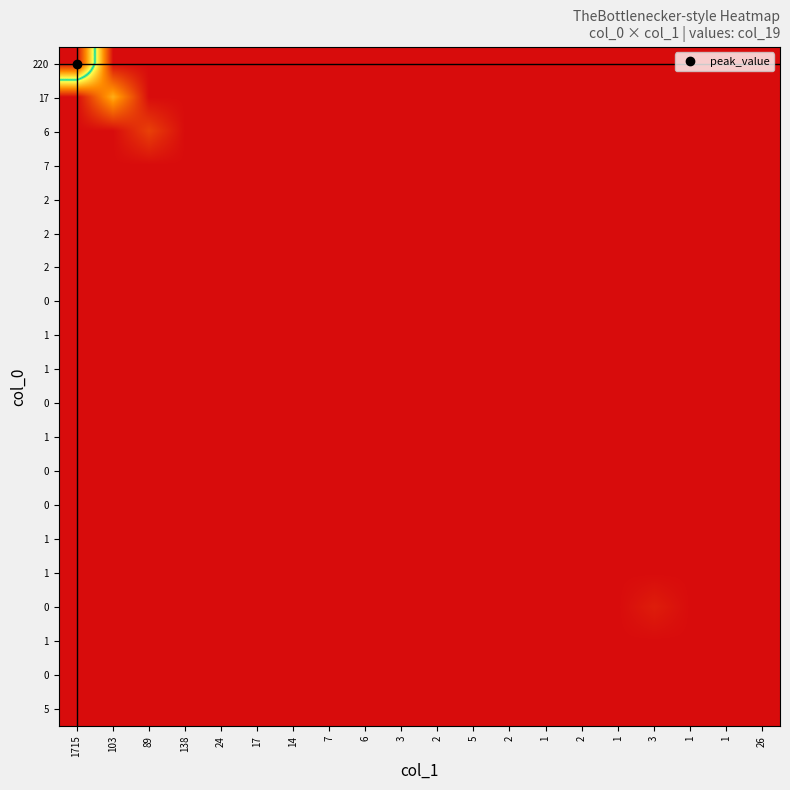

What is the difference between the highest and lowest values at 89?

3